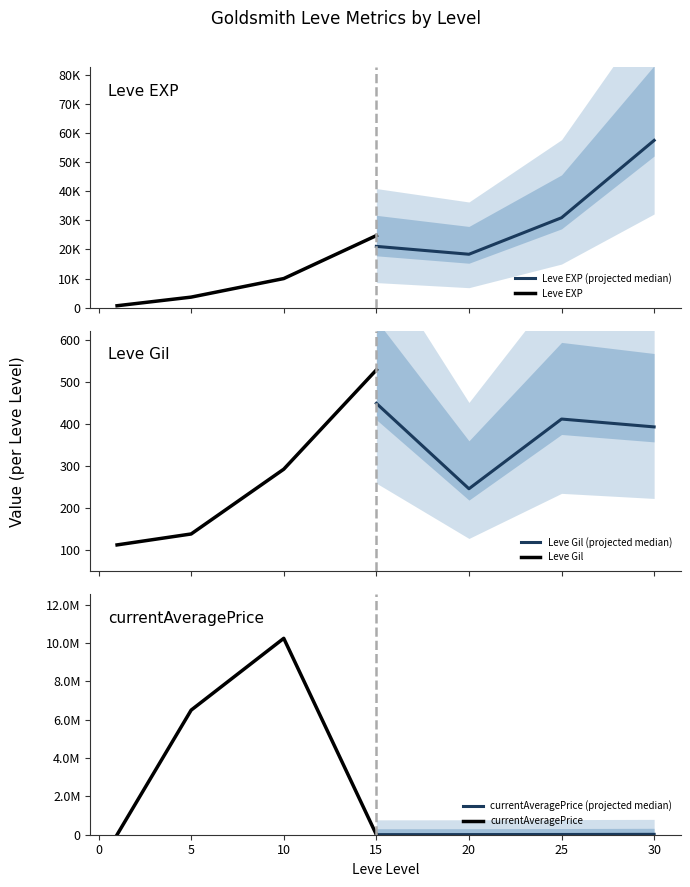

What is the lowest value of the Leve Gil (projected median) series?

246.5